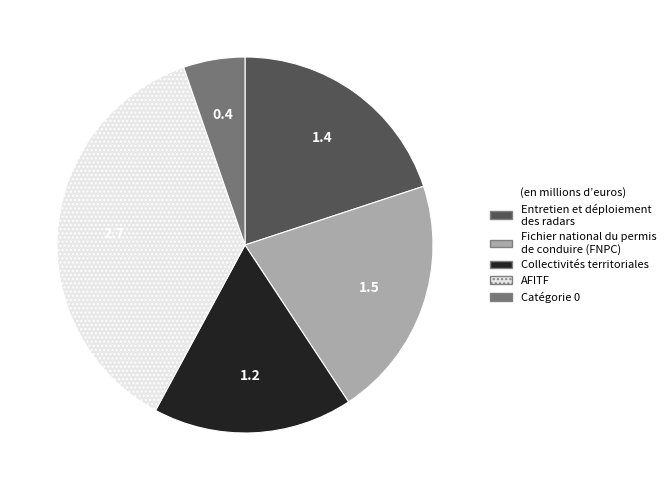

Is the sum of Entretien et déploiement des radars and AFITF greater than half?

Yes